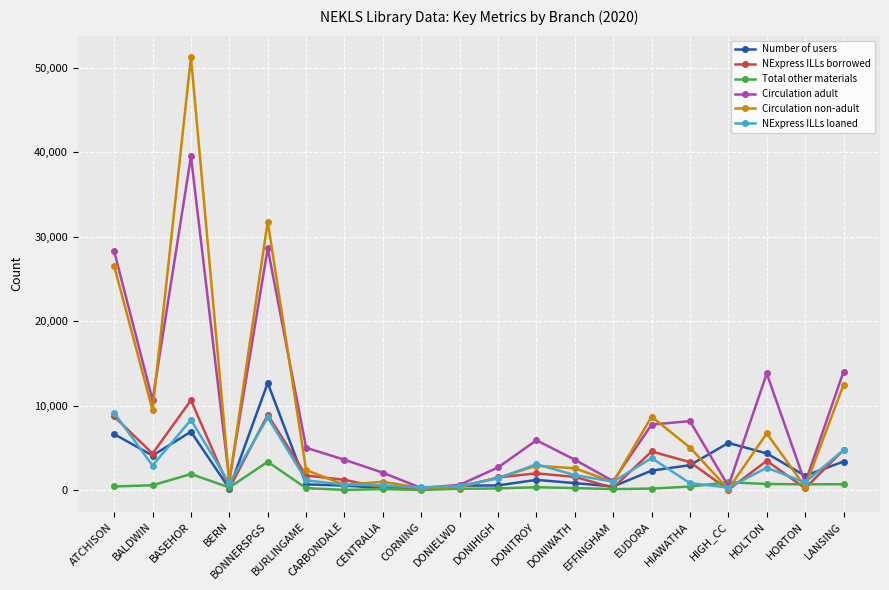

Where is the first local minimum for NExpress ILLs loaned?

BALDWIN